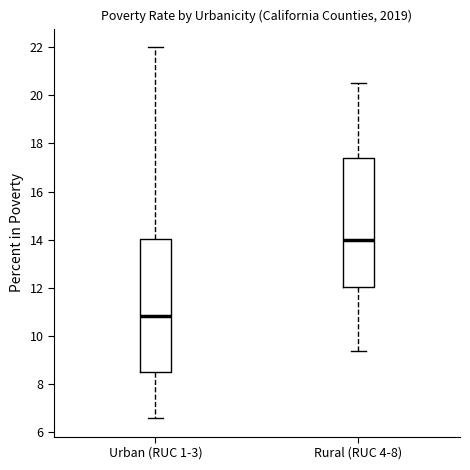

Reading left to right, read every box against the y-axis: the position of its median line, the range the box covers, and the ends of its whiskers. The values are not printed on the chart, so give them approximately, as read against the axis.

Urban (RUC 1-3): median 10.8, box 8.6 to 14.0, whiskers 6.6 to 22.0
Rural (RUC 4-8): median 14.0, box 12.0 to 17.4, whiskers 9.4 to 20.6